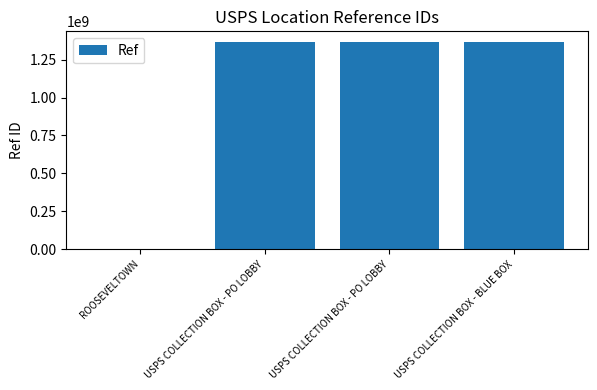

List the labels in order of value, largest first.

USPS COLLECTION BOX - PO LOBBY, USPS COLLECTION BOX - PO LOBBY, USPS COLLECTION BOX - BLUE BOX, ROOSEVELTOWN